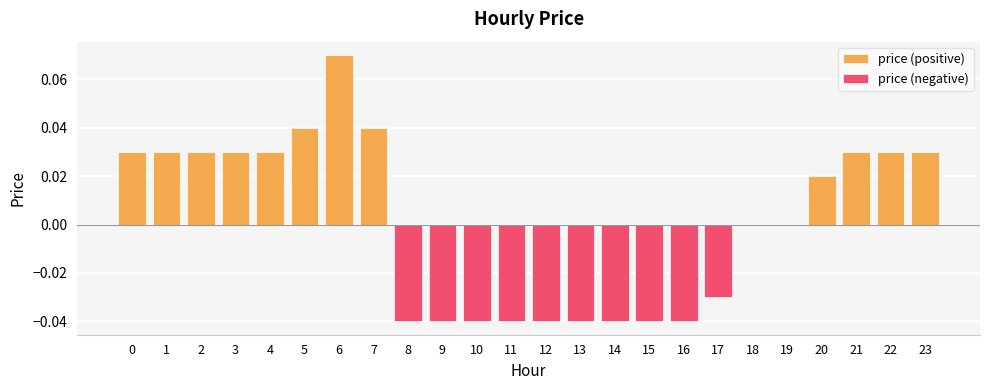

Which series has the largest range (max minus min)?

price (positive)